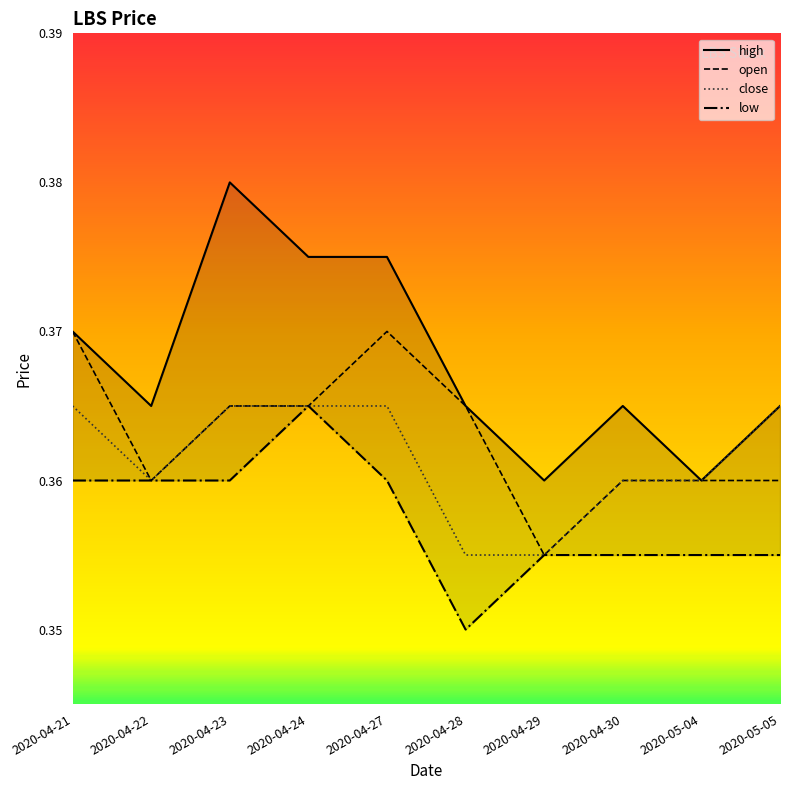

What is the value of the high point at the 5th from the left?

0.4